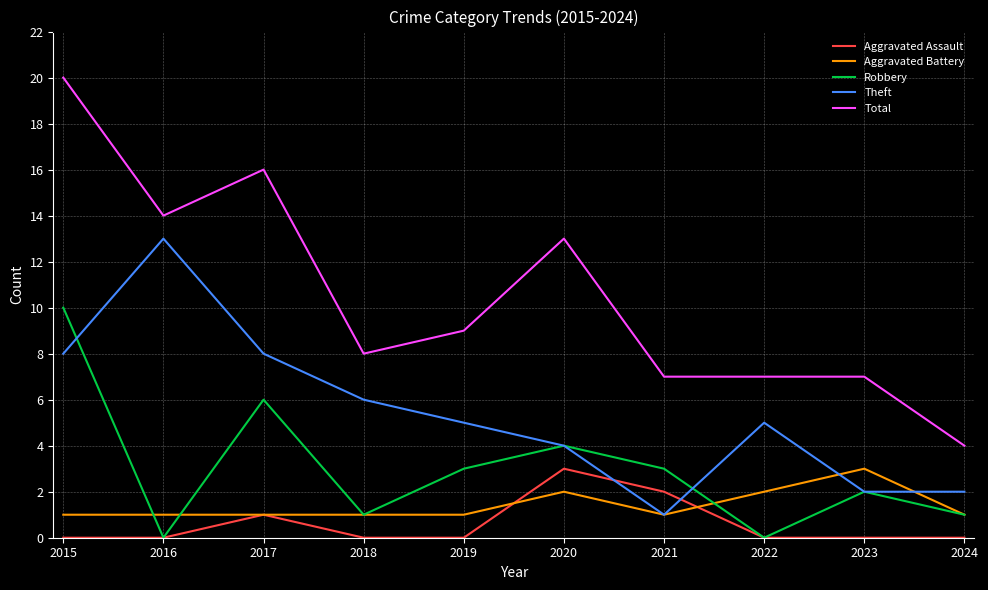

True or false: Aggravated Assault and Total cross at least once.

False